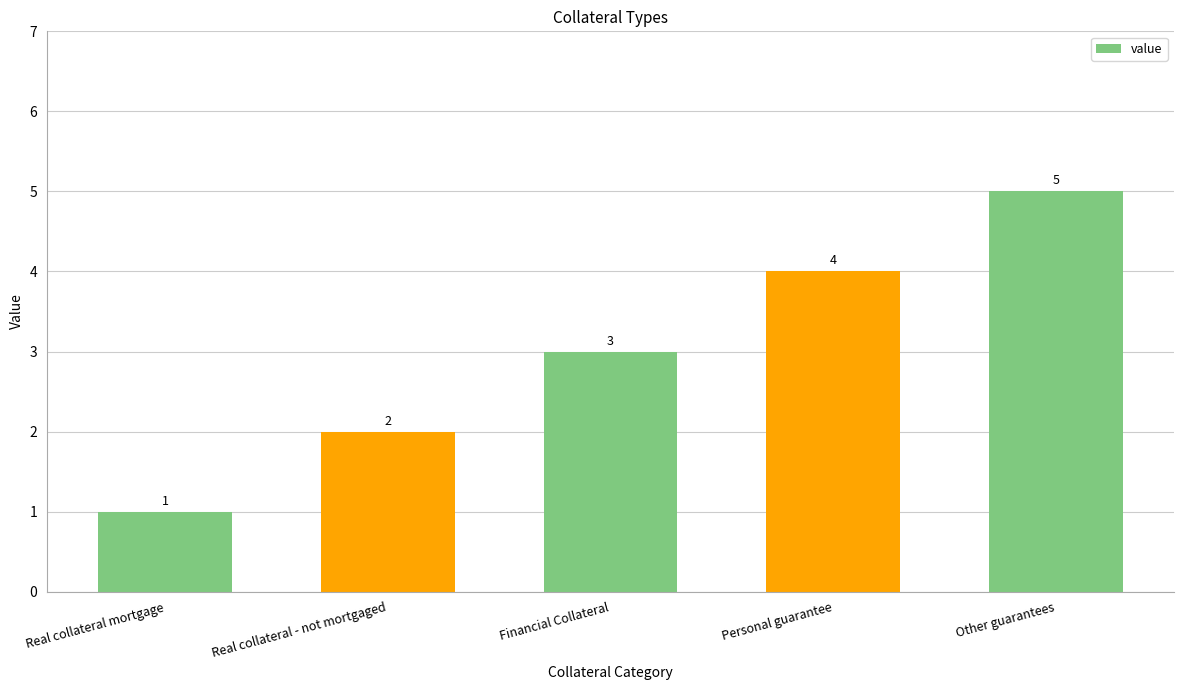

What is the ratio of the value at Real collateral mortgage to the value at Financial Collateral?

0.3